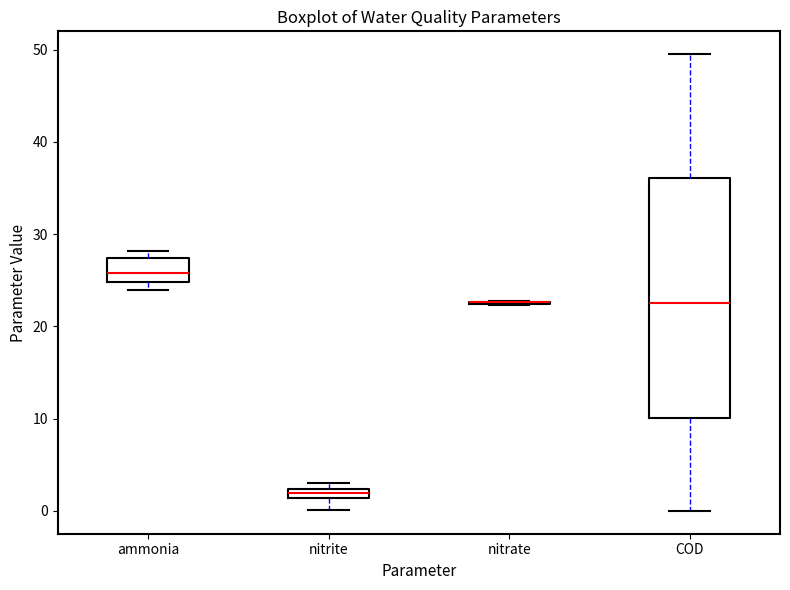

Which box is the tallest, from its lower edge to its upper edge?

COD